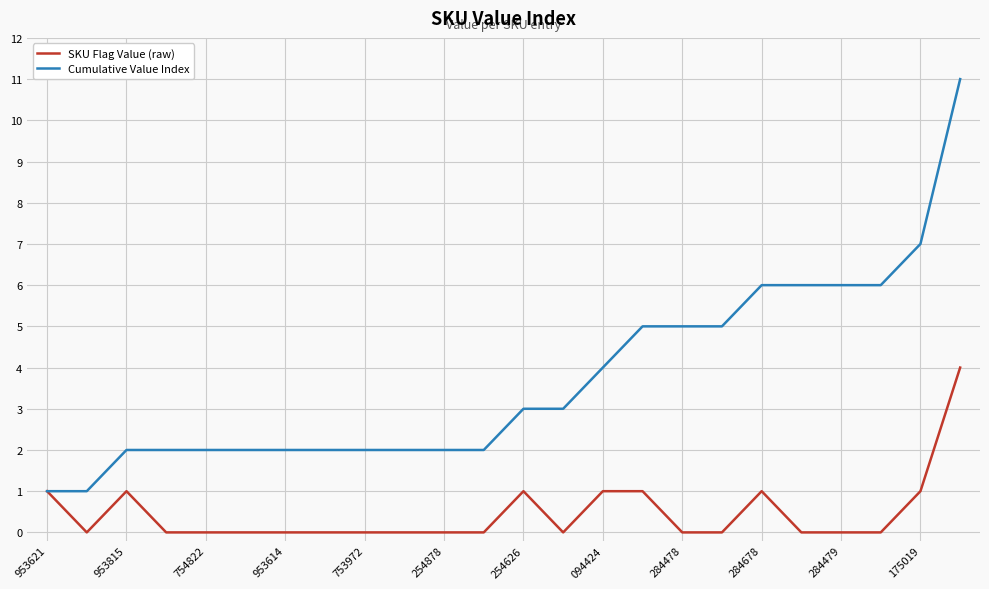

Rank the series by their average value, from highest to lowest.

Cumulative Value Index, SKU Flag Value (raw)